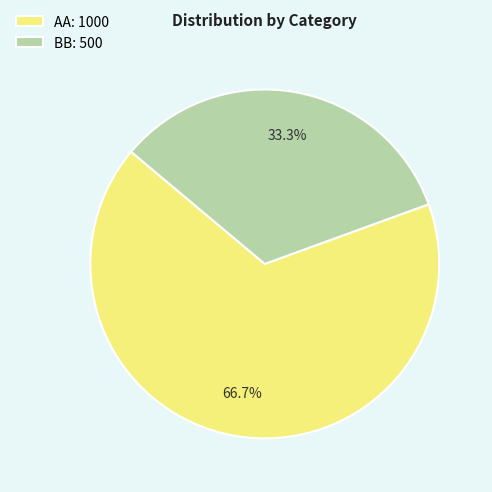

Count the number of slices in the pie.

2